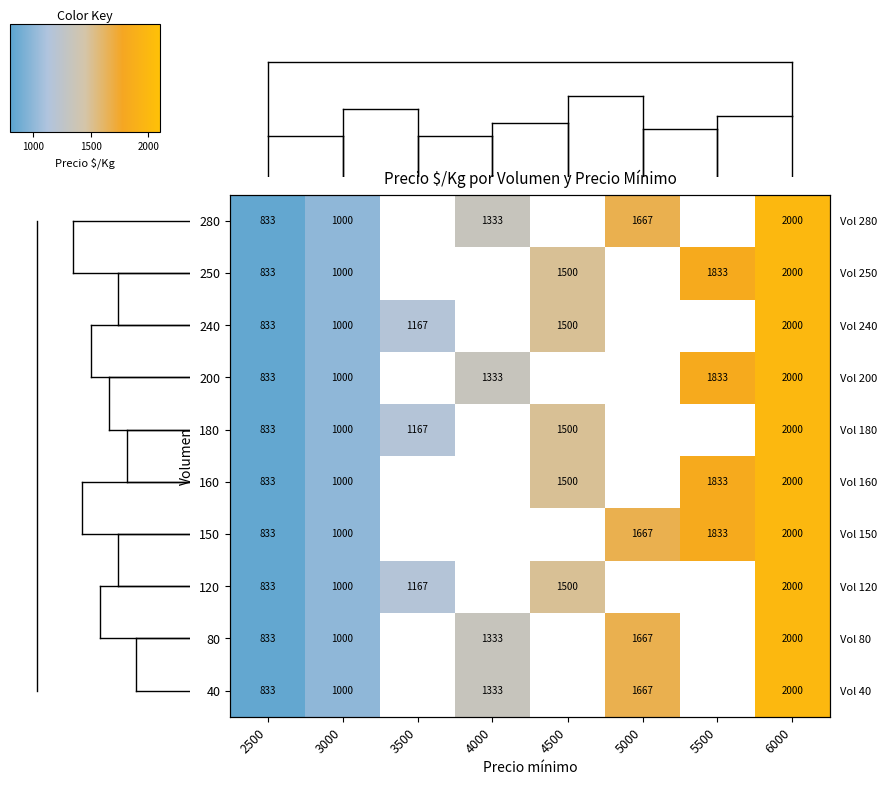

Is the value of 180 at 5000 greater than the value of 250 at 4000?

No